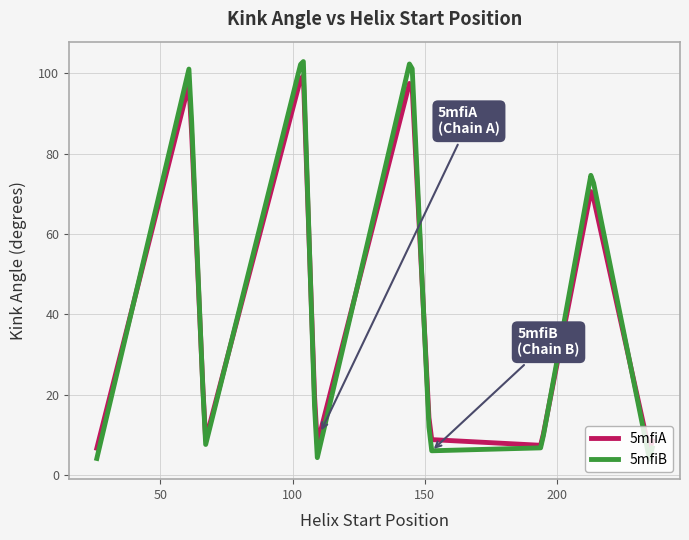

Which series has the largest range (max minus min)?

5mfiB